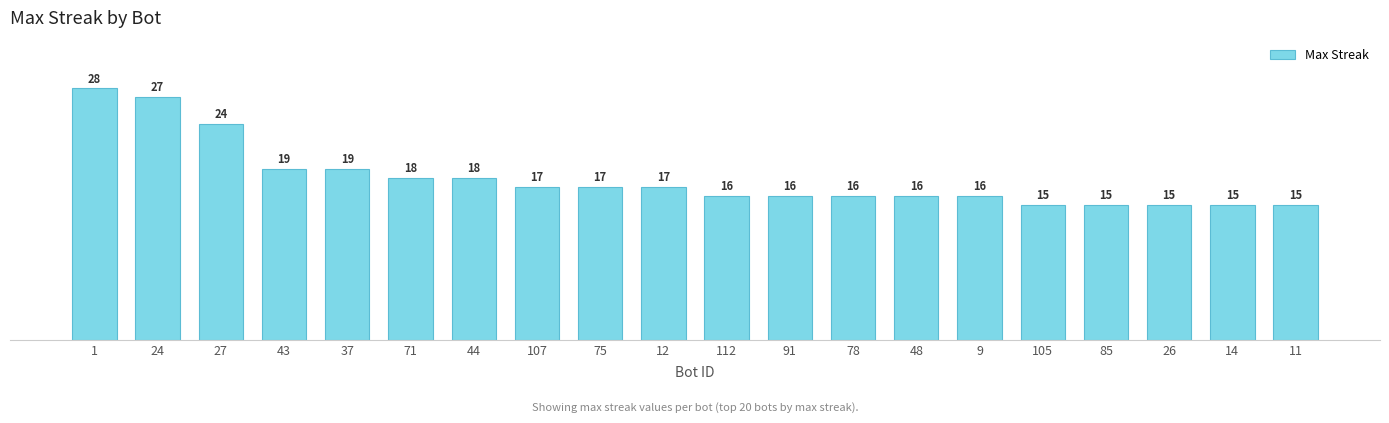

Approximately how many times larger is the value at 85 compared to 12?

0.9